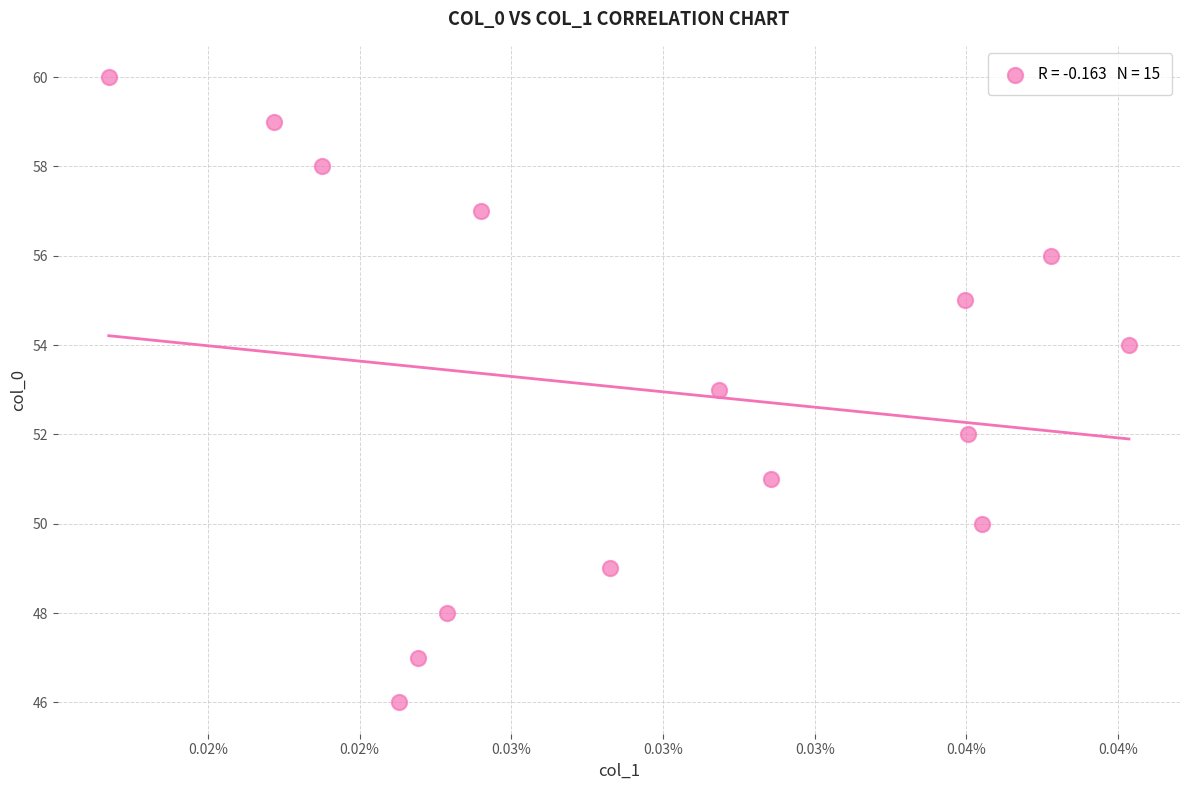

What is the range of Y values (max minus min)?

14